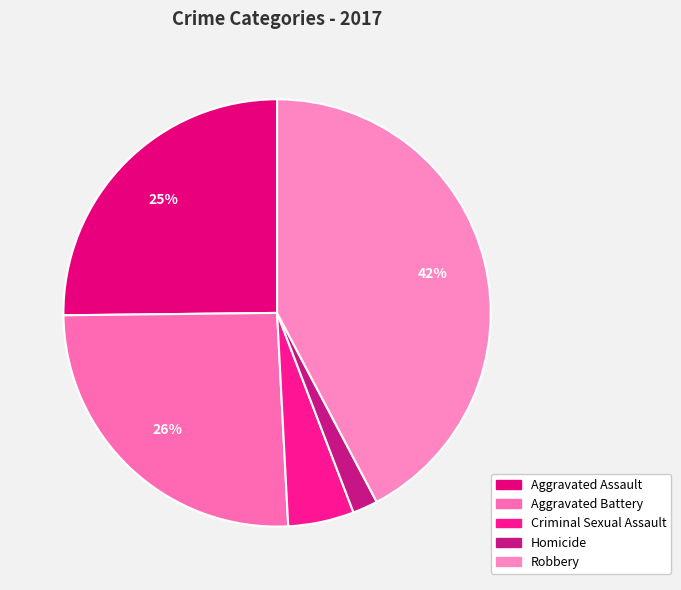

How many slices are in this pie chart?

5